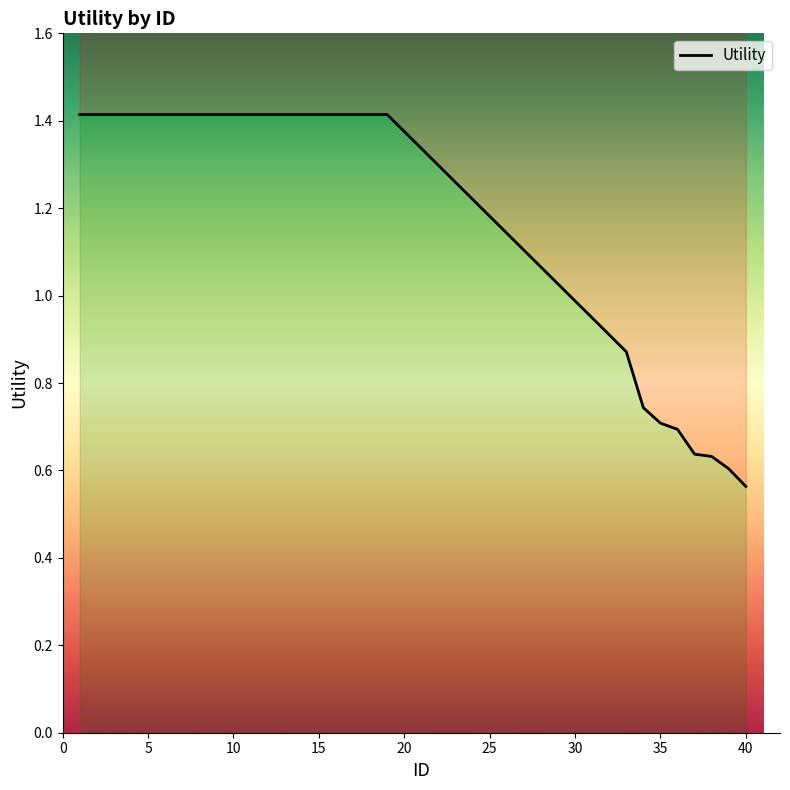

The value at 35 is 0.3. True or false?

False